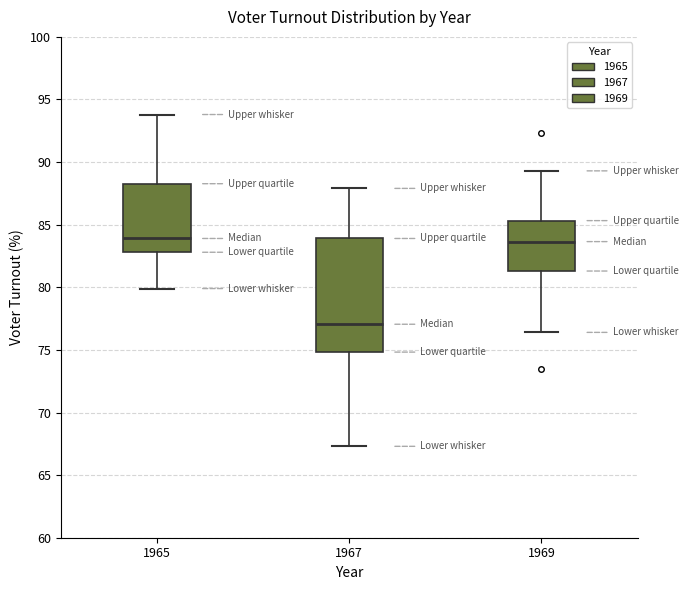

Which box's median line is the lowest?

1967